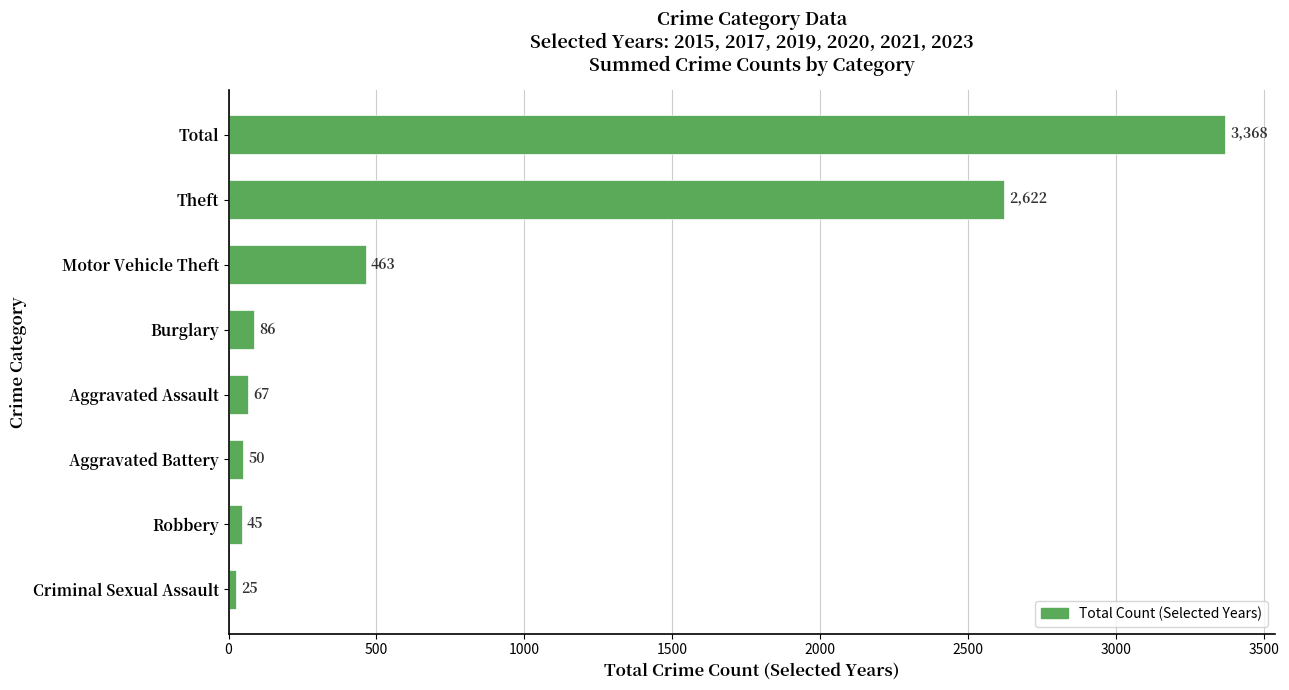

Rank the categories by value from highest to lowest.

Total, Theft, Motor Vehicle Theft, Burglary, Aggravated Assault, Aggravated Battery, Robbery, Criminal Sexual Assault